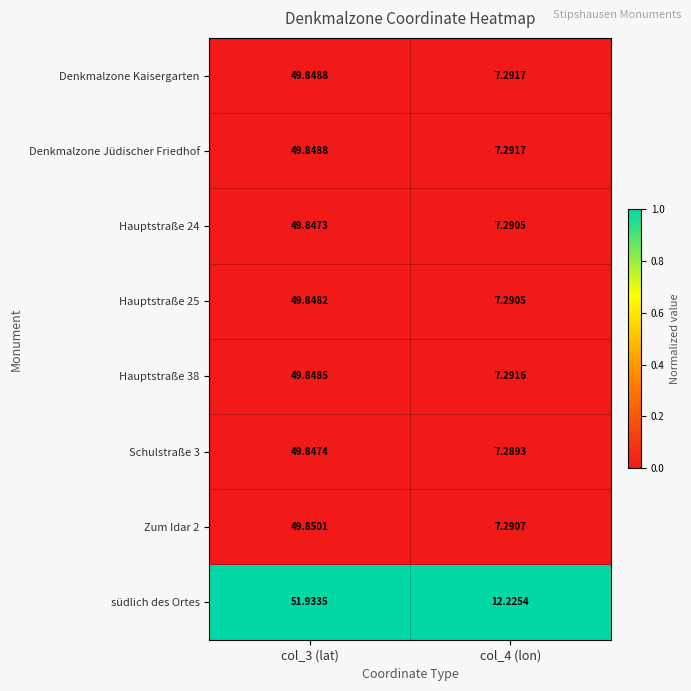

Reading left to right, transcribe all the data shown in this chart.

Denkmalzone Kaisergarten: col_3 (lat)=49.8	col_4 (lon)=7.3
Denkmalzone Jüdischer Friedhof: col_3 (lat)=49.8	col_4 (lon)=7.3
Hauptstraße 24: col_3 (lat)=49.8	col_4 (lon)=7.3
Hauptstraße 25: col_3 (lat)=49.8	col_4 (lon)=7.3
Hauptstraße 38: col_3 (lat)=49.8	col_4 (lon)=7.3
Schulstraße 3: col_3 (lat)=49.8	col_4 (lon)=7.3
Zum Idar 2: col_3 (lat)=49.9	col_4 (lon)=7.3
südlich des Ortes: col_3 (lat)=51.9	col_4 (lon)=12.2